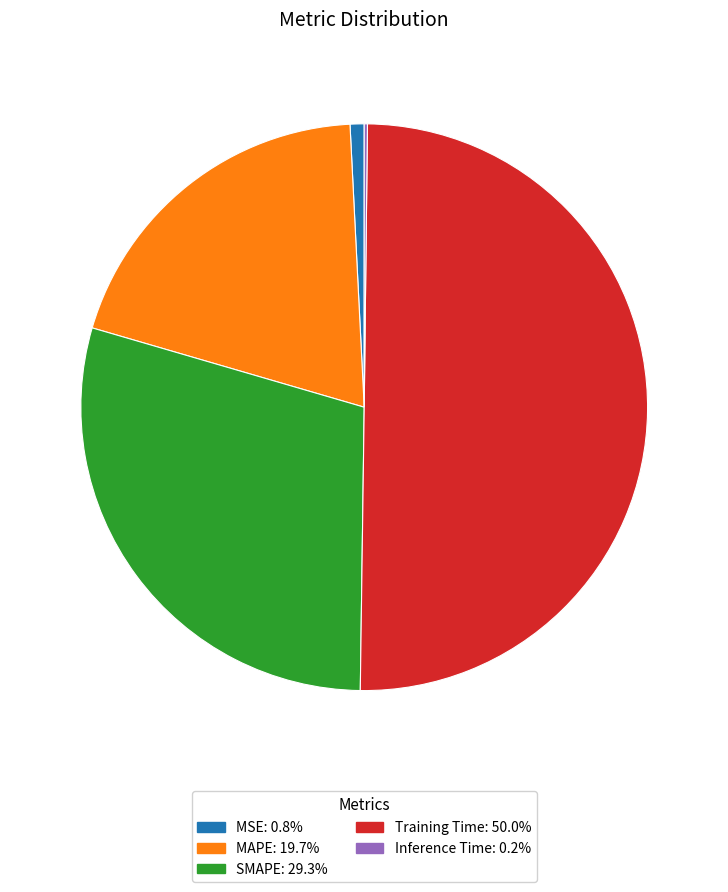

What is the ratio of the value at MAPE: 19.7% to the value at Training Time: 50.0%?

0.4